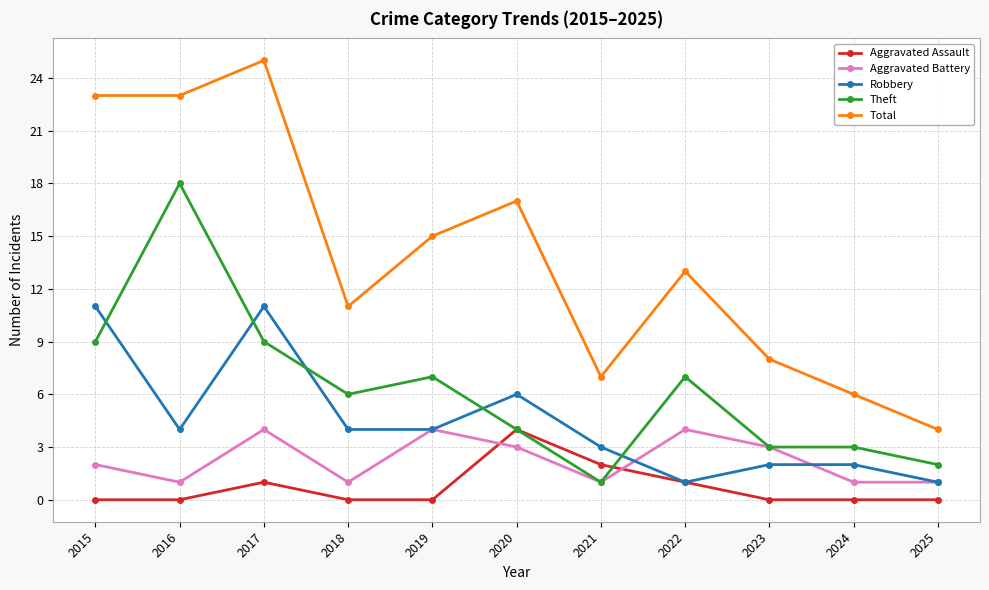

At which label does Theft reach its peak?

2016